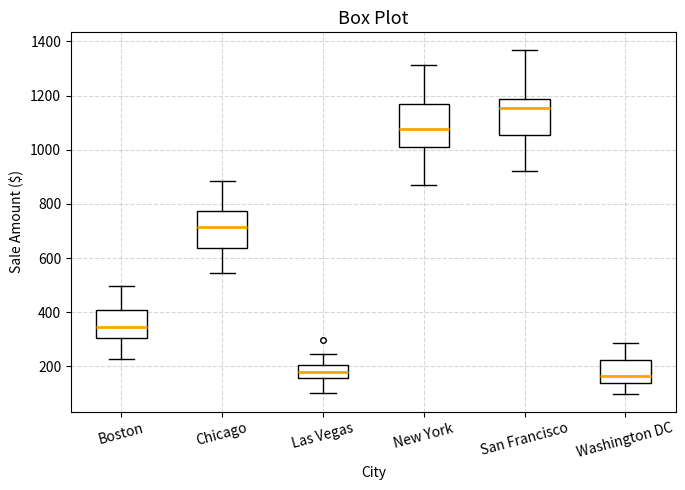

Reading left to right, read every box against the y-axis: the position of its median line, the range the box covers, and the ends of its whiskers. The values are not printed on the chart, so give them approximately, as read against the axis.

Boston: median 340, box 300 to 400, whiskers 220 to 500
Chicago: median 720, box 640 to 780, whiskers 540 to 880
Las Vegas: median 180, box 160 to 200, whiskers 100 to 240
New York: median 1080, box 1020 to 1160, whiskers 880 to 1320
San Francisco: median 1160, box 1060 to 1180, whiskers 920 to 1360
Washington DC: median 160, box 140 to 220, whiskers 100 to 280